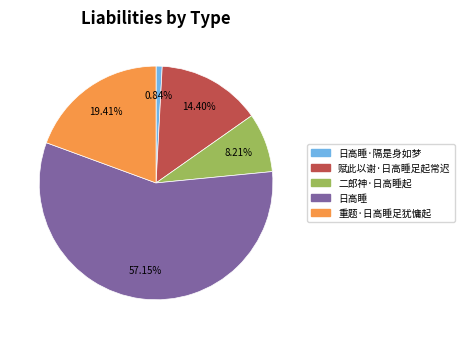

Is there any slice that represents more than half of the pie?

Yes